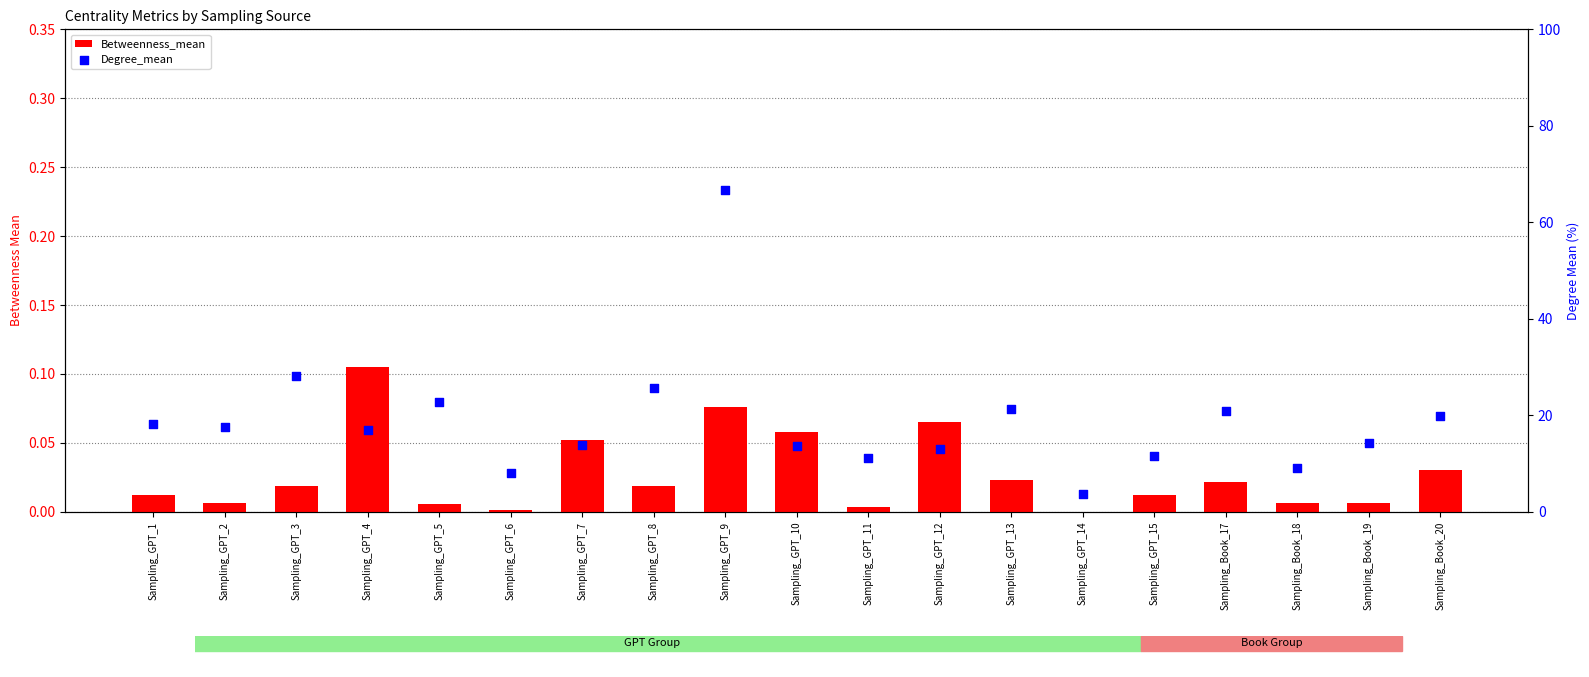

Which series contains the lowest Y value?

Betweenness_mean